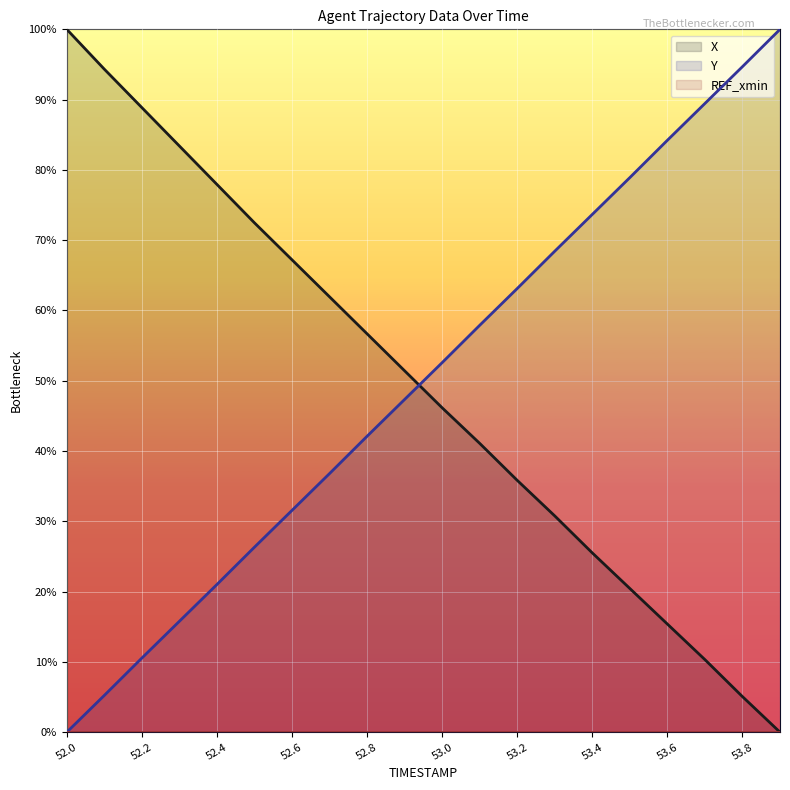

Which series has the largest total across all categories?

Y